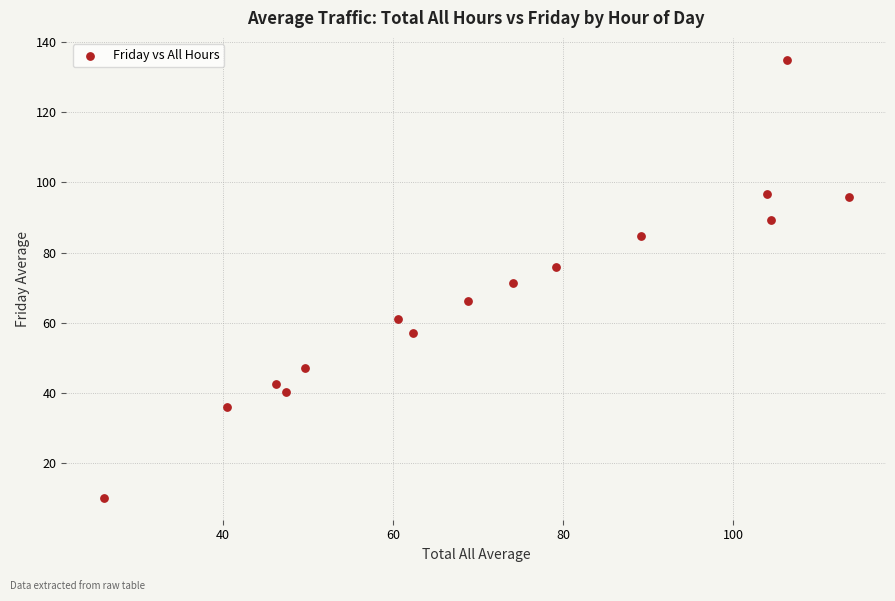

What is the range of Y values (max minus min)?

125.0